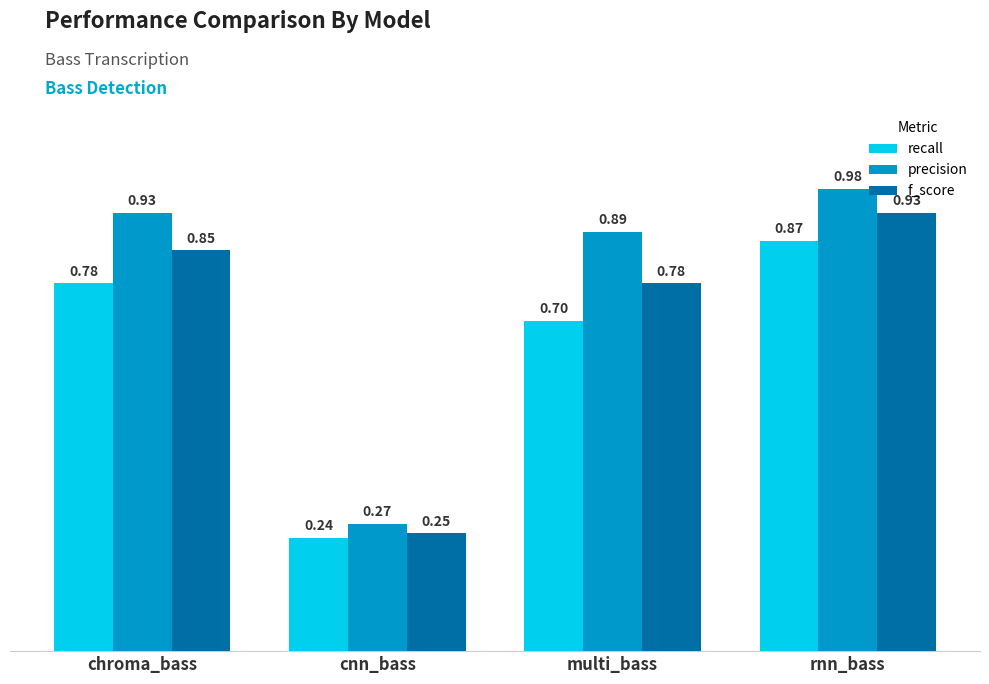

Which category has the lowest value across all series?

cnn_bass